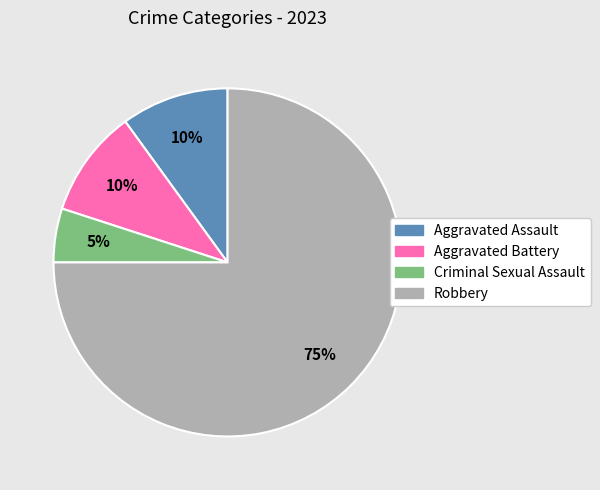

Does Aggravated Battery account for over 50% of the chart?

No